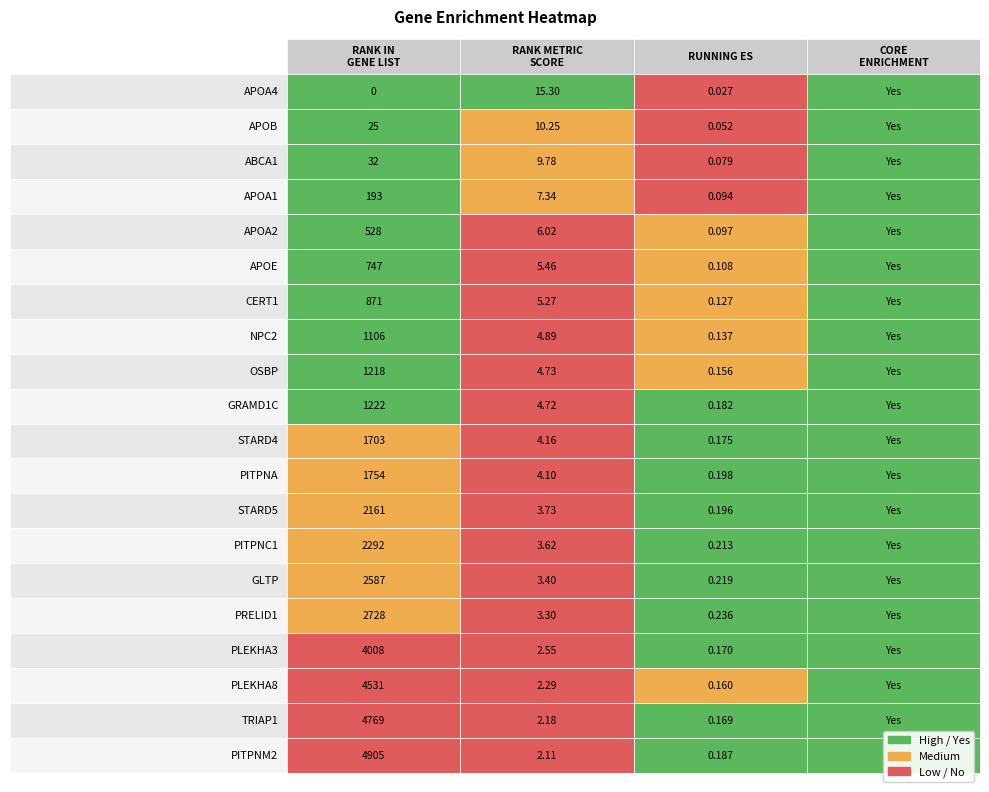

What is the difference between the second highest and minimum values in the rank_in_list series?

4769.0